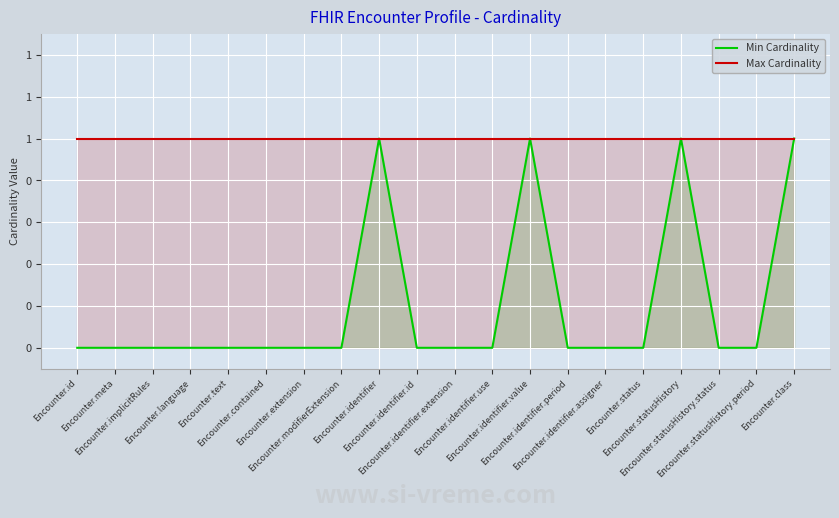

List the series in order of their peak value, highest first.

Min Cardinality, Max Cardinality